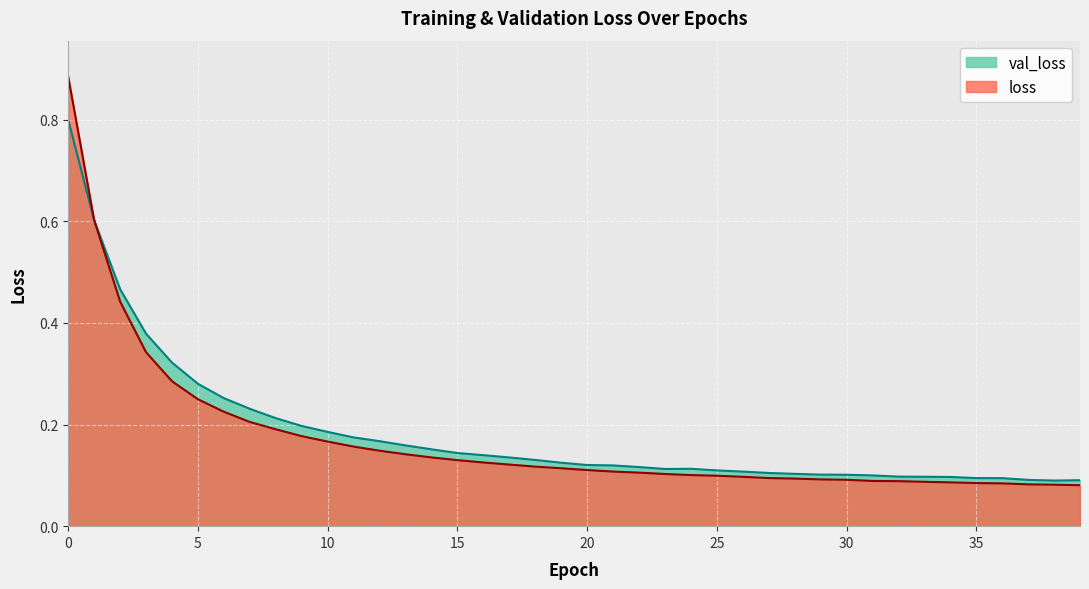

After their last crossing, which series has the higher values: loss or val_loss?

val_loss